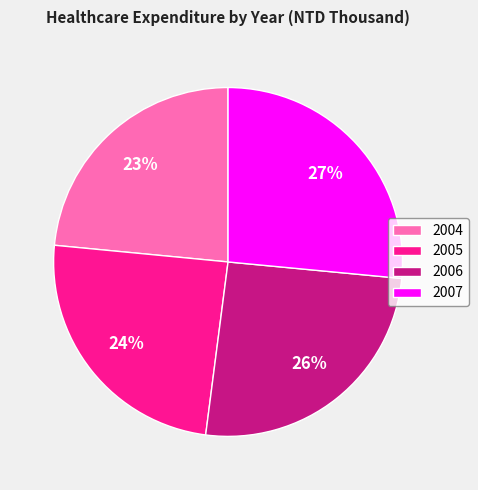

Which has a higher value, 2007 or 2005?

2007